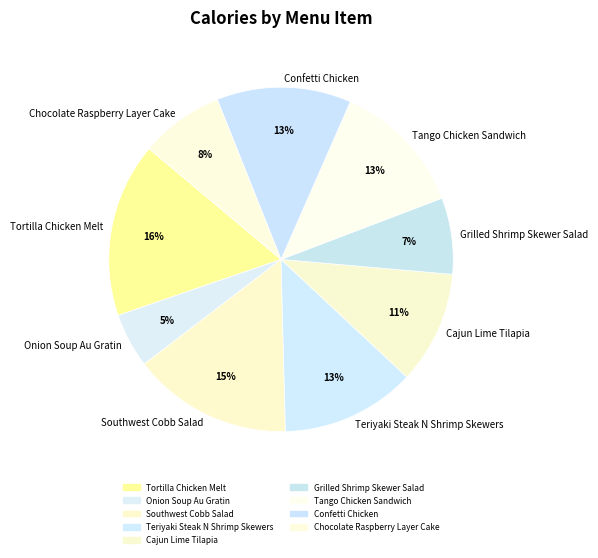

Count the number of slices in the pie.

9